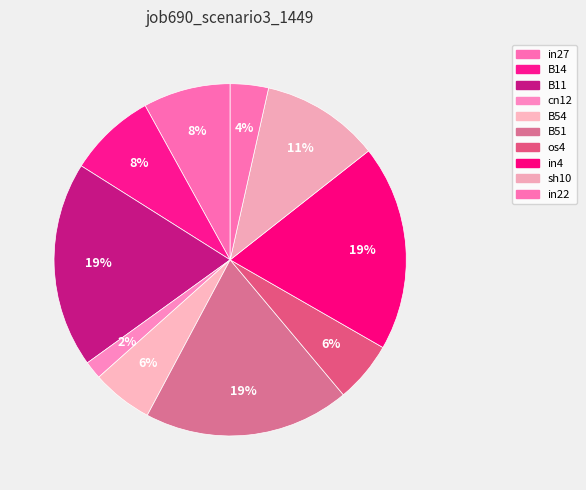

Is cn12 the majority of the pie?

No